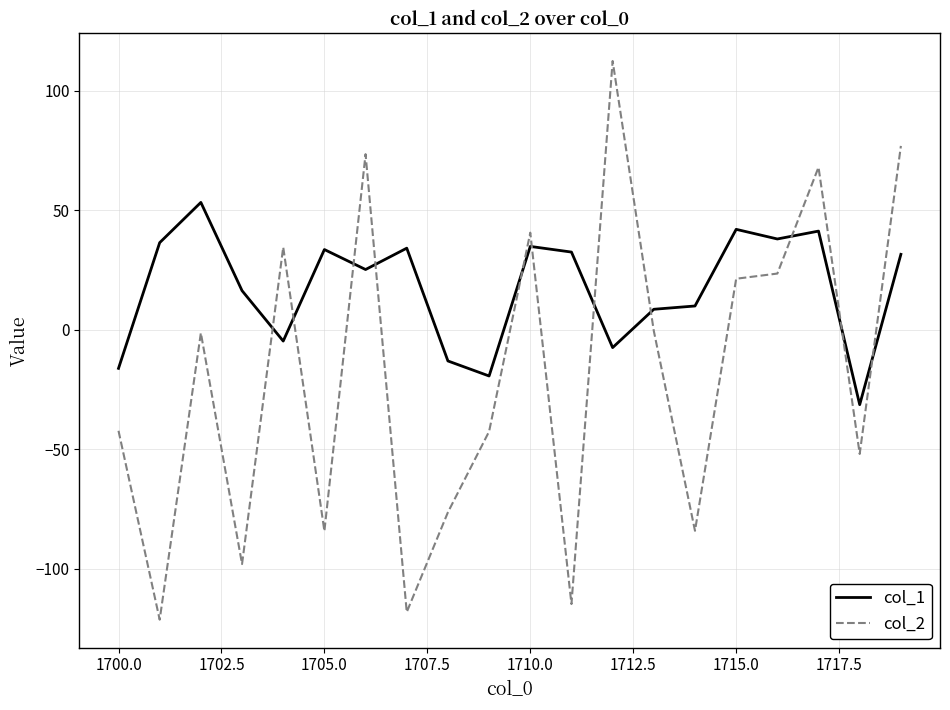

What is the difference between the maximum and minimum values in the col_1 series?

84.6